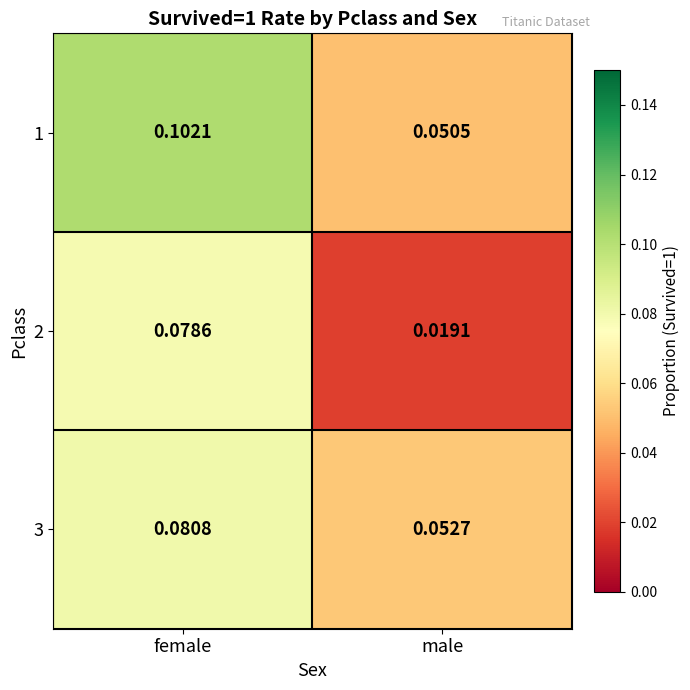

At which label is 3 closest to 0?

male